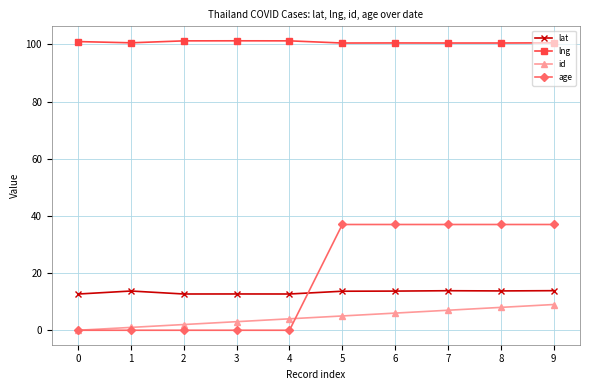

True or false: lat has a value of 13.7 at 5.

True